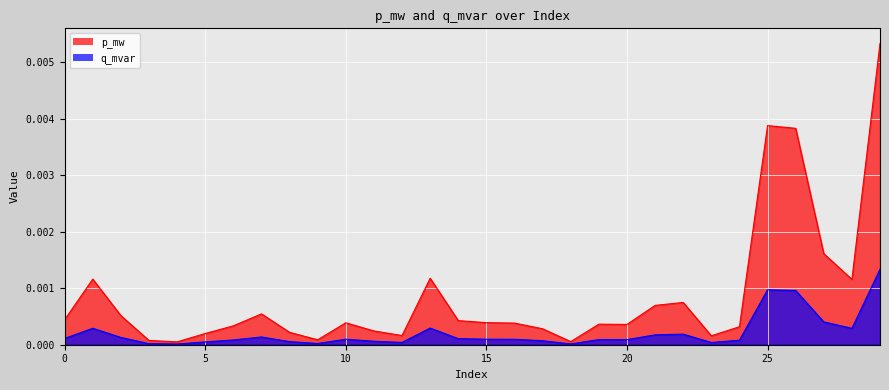

Which series has the widest spread of values?

p_mw